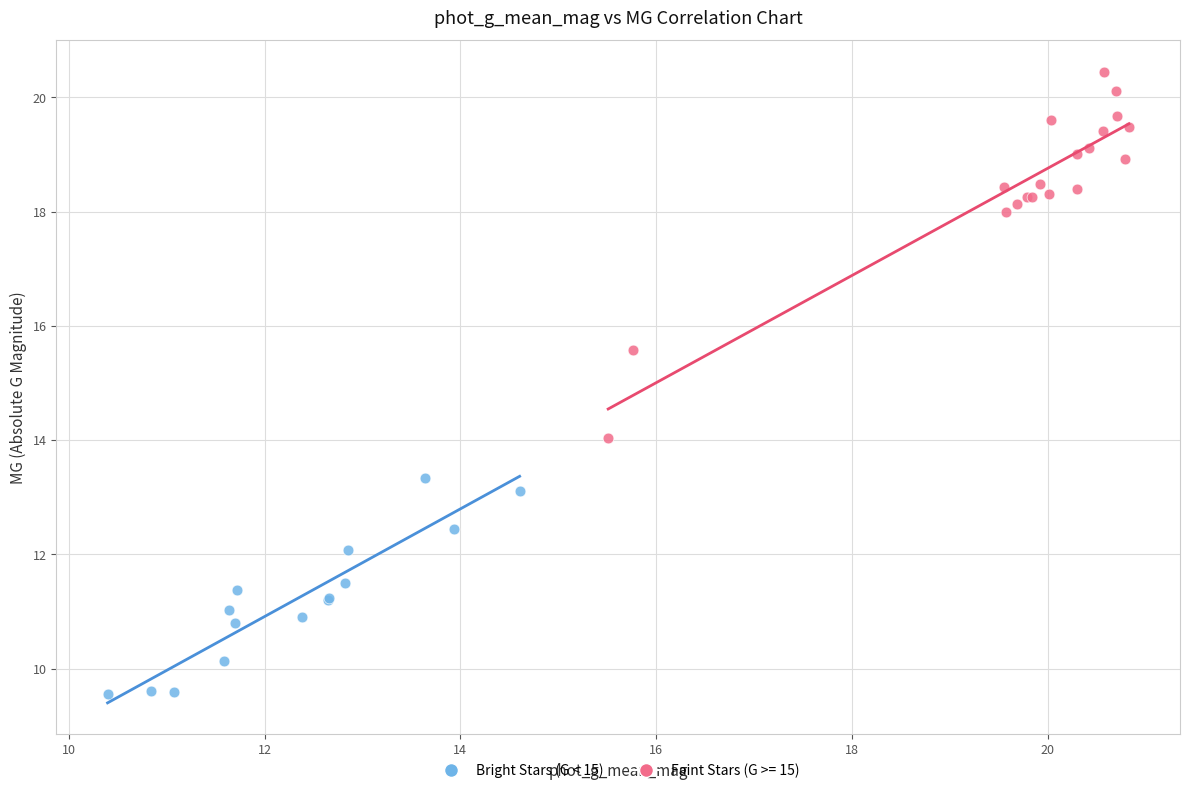

Which series has the widest spread of Y values?

Faint Stars (G >= 15)